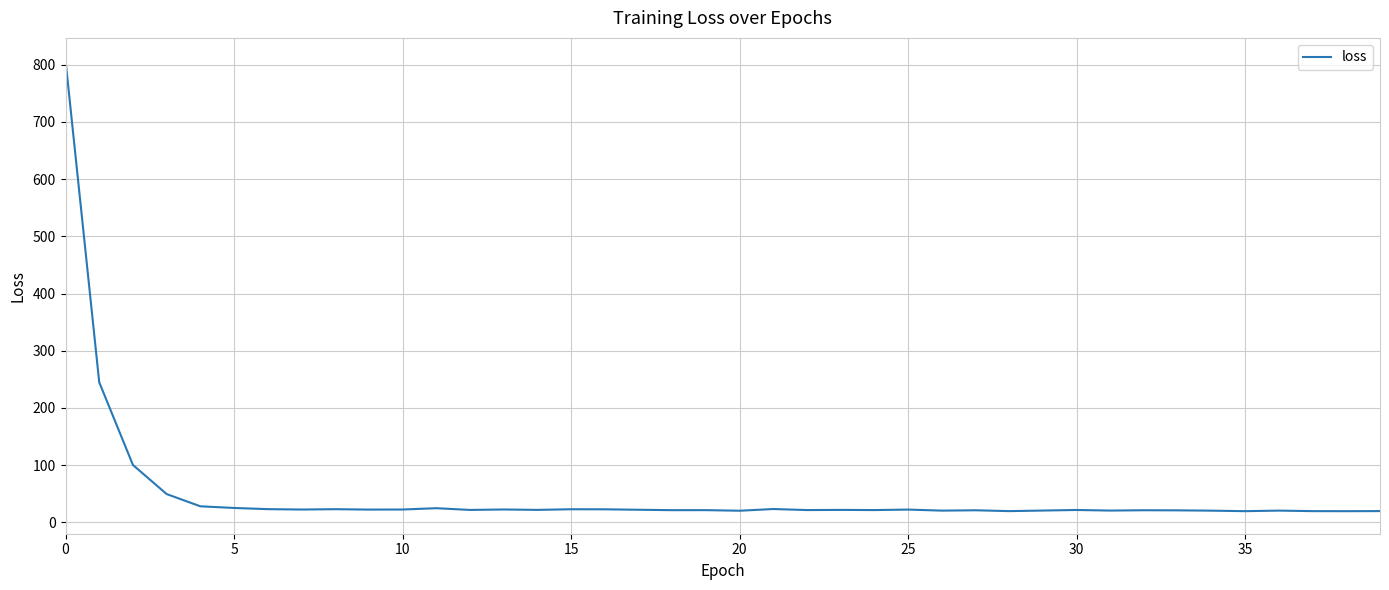

What is the maximum value shown in the chart?

807.7